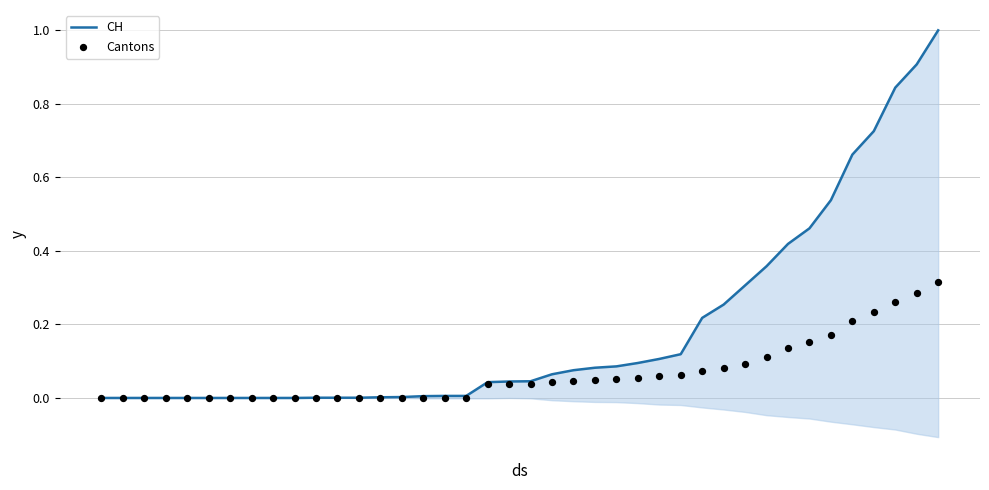

Is the value of CH at 23 greater than the value of Cantons at 1?

Yes